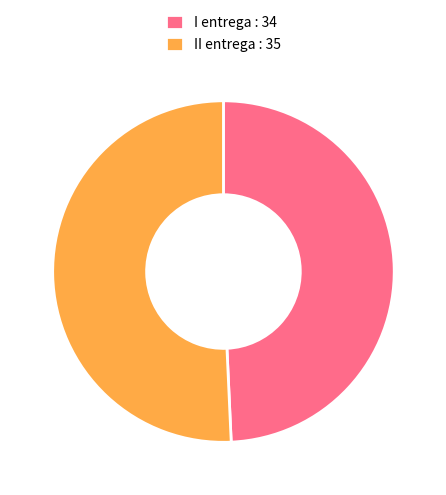

What is the largest slice in the pie chart?

II entrega